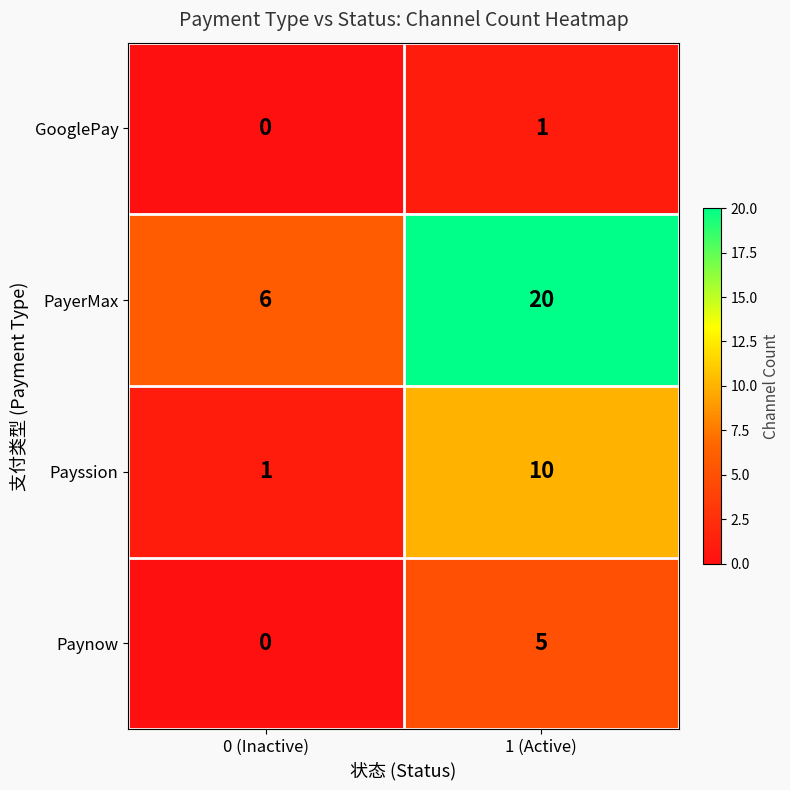

Which category has the lowest value across all series?

0 (Inactive)